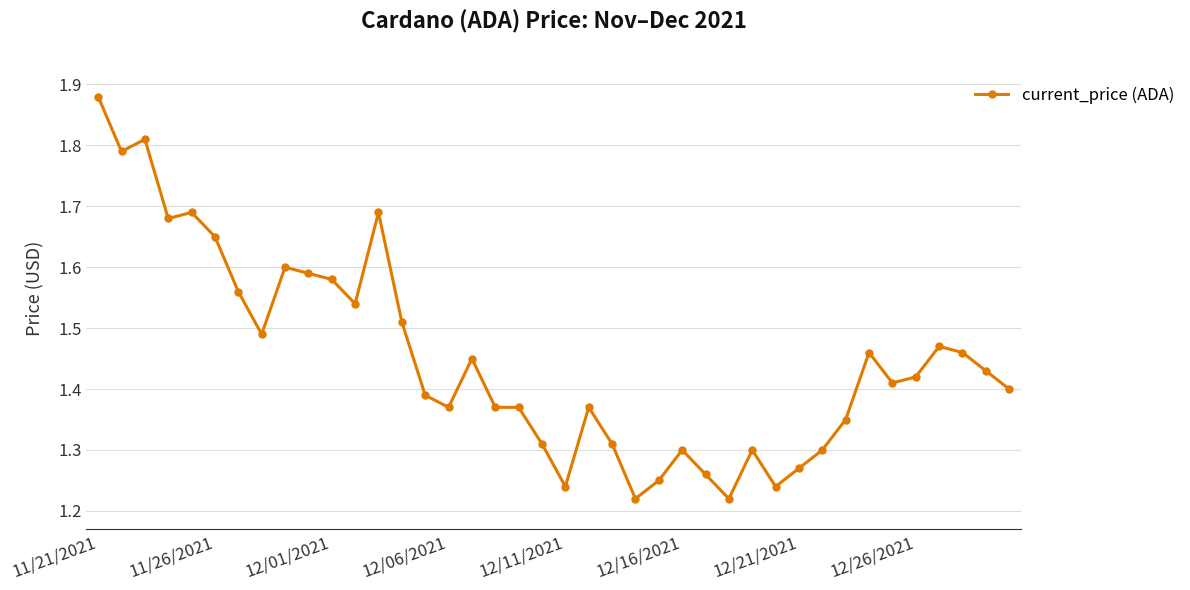

What is the sum of all values?

58.0